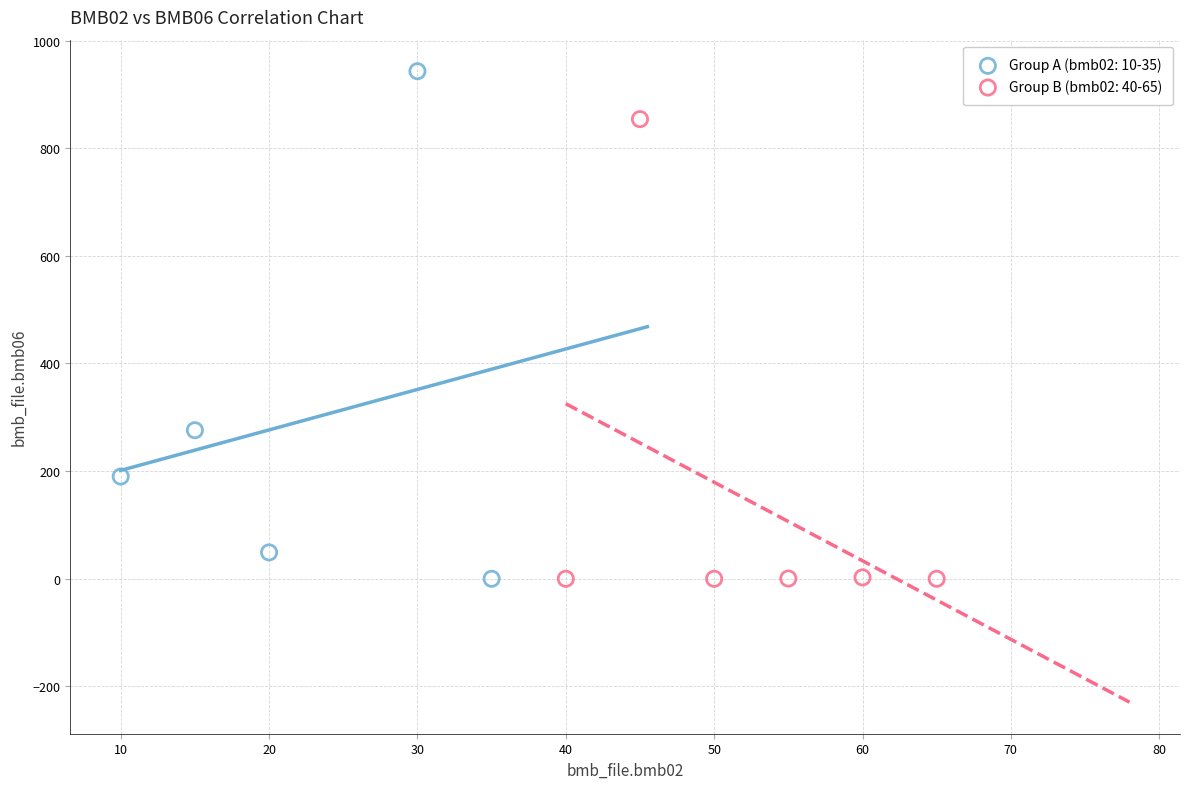

Which series contains the highest Y value?

Group A (bmb02: 10-35)